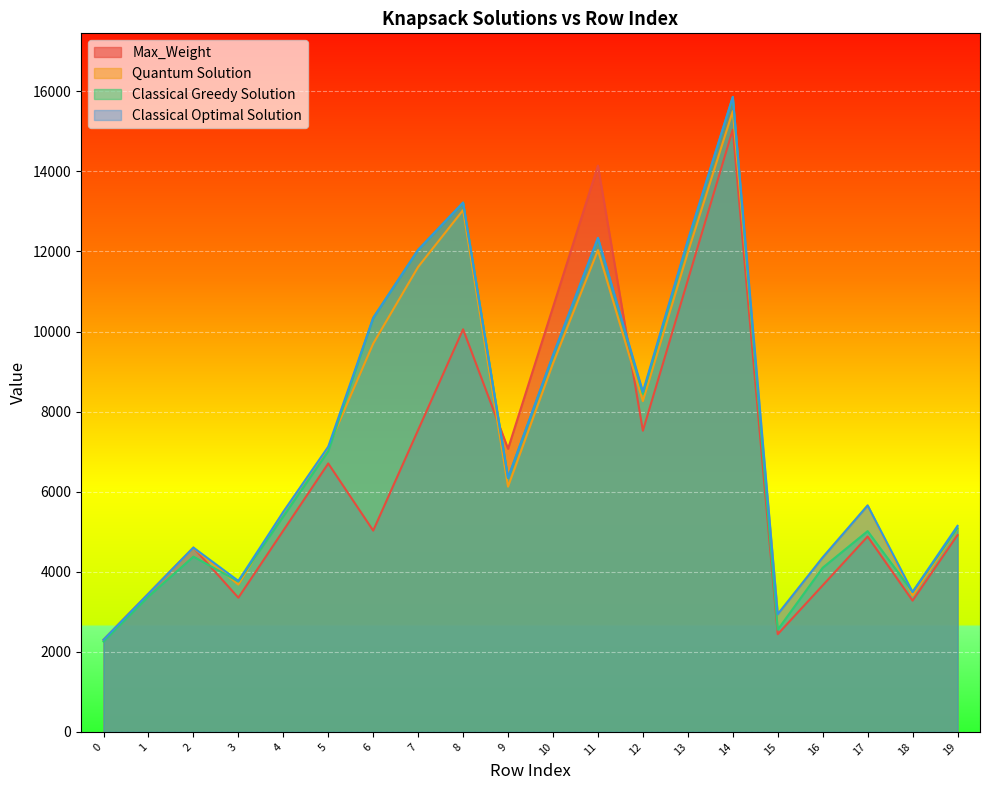

Rank the series by their maximum value, from lowest to highest.

Max_Weight, Quantum Solution, Classical Greedy Solution, Classical Optimal Solution